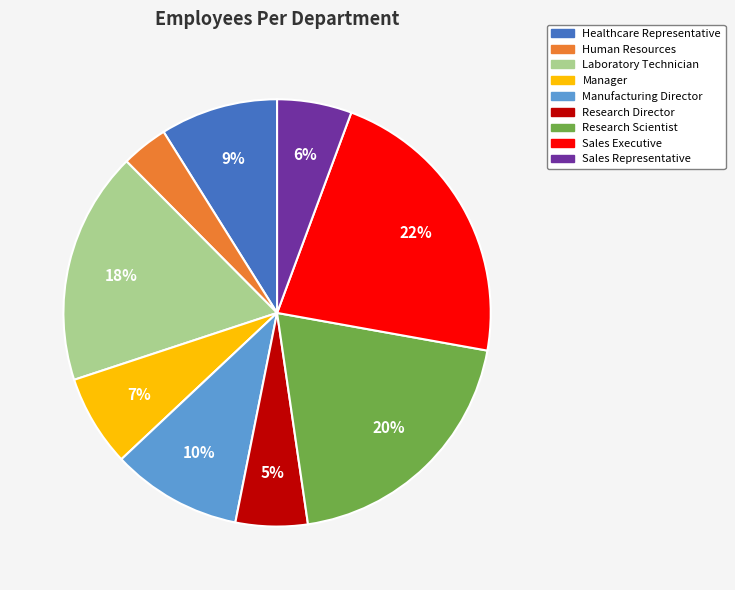

To the nearest percent, what portion does Human Resources represent?

4%